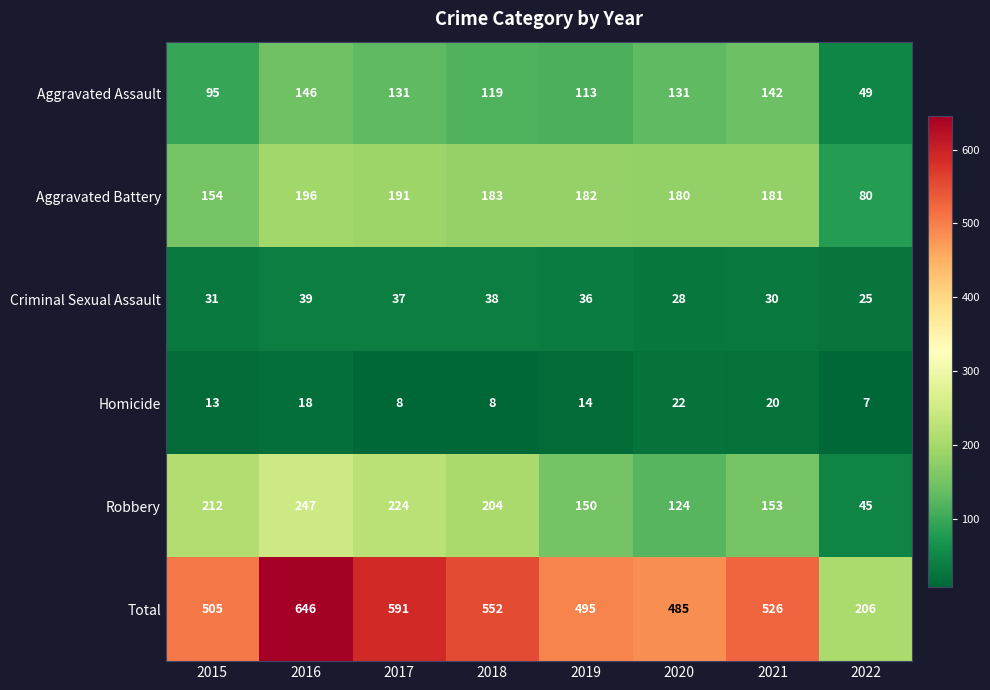

Rank the series by their maximum value, from highest to lowest.

Total, Robbery, Aggravated Battery, Aggravated Assault, Criminal Sexual Assault, Homicide